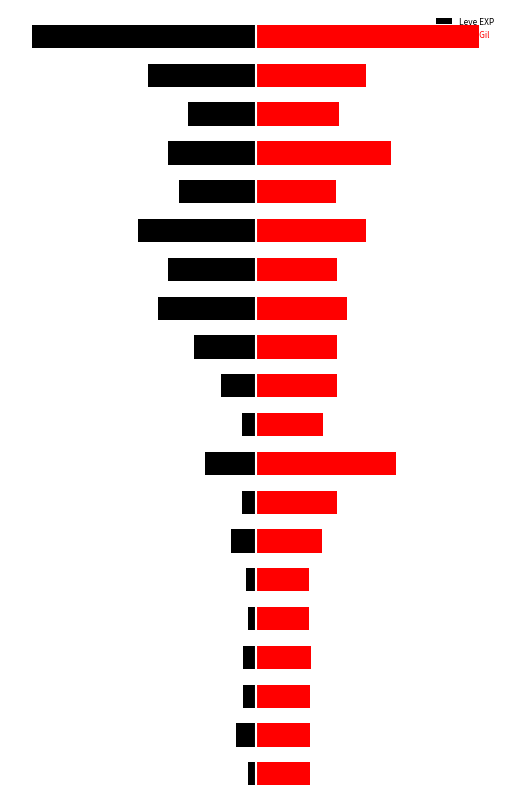

What is the total value across all series at 14?

-3.6